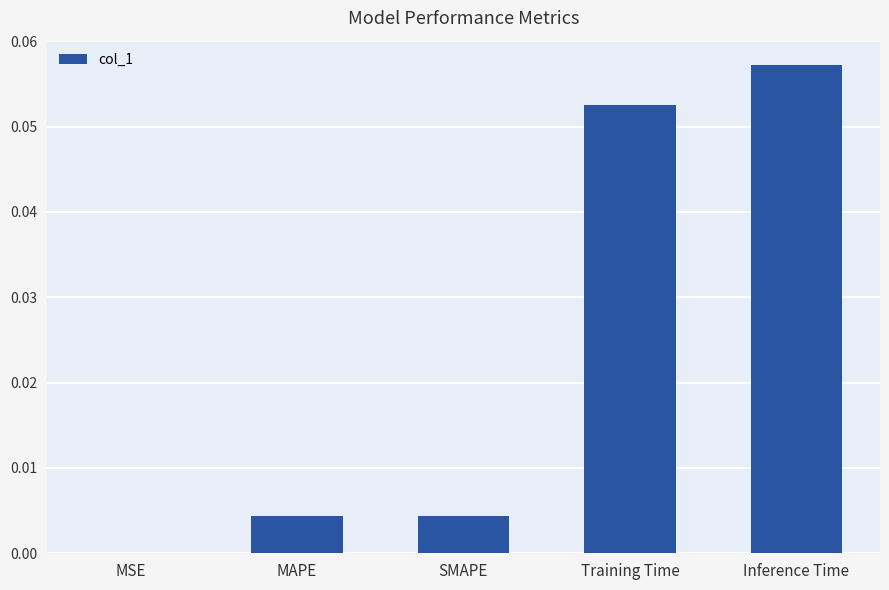

At which category does the chart reach its peak across all series?

Inference Time